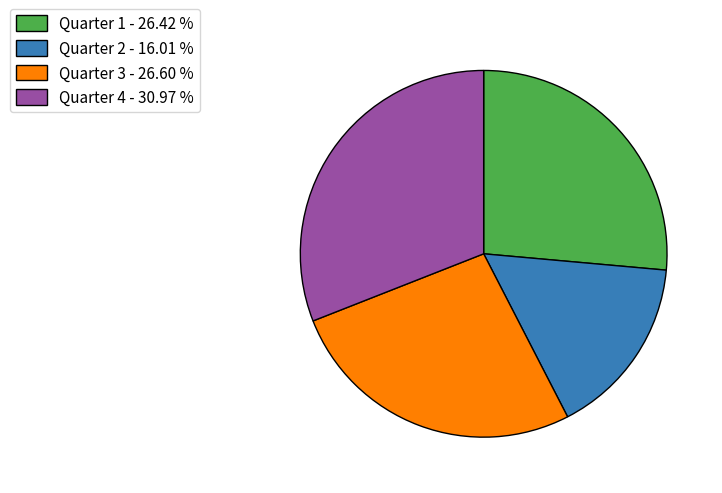

Is there any slice that represents more than half of the pie?

No